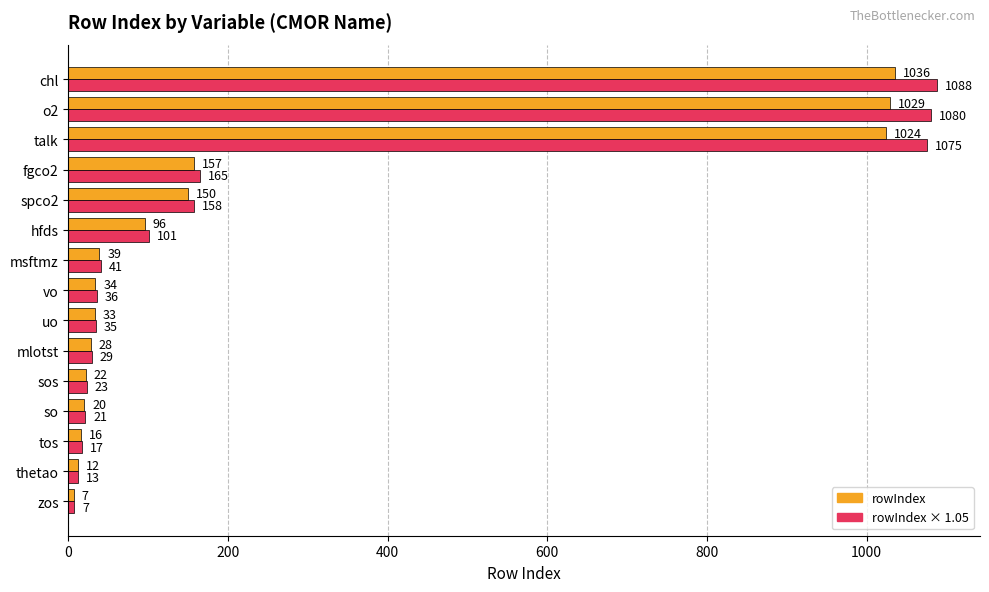

At which label is rowIndex closest to 521?

fgco2